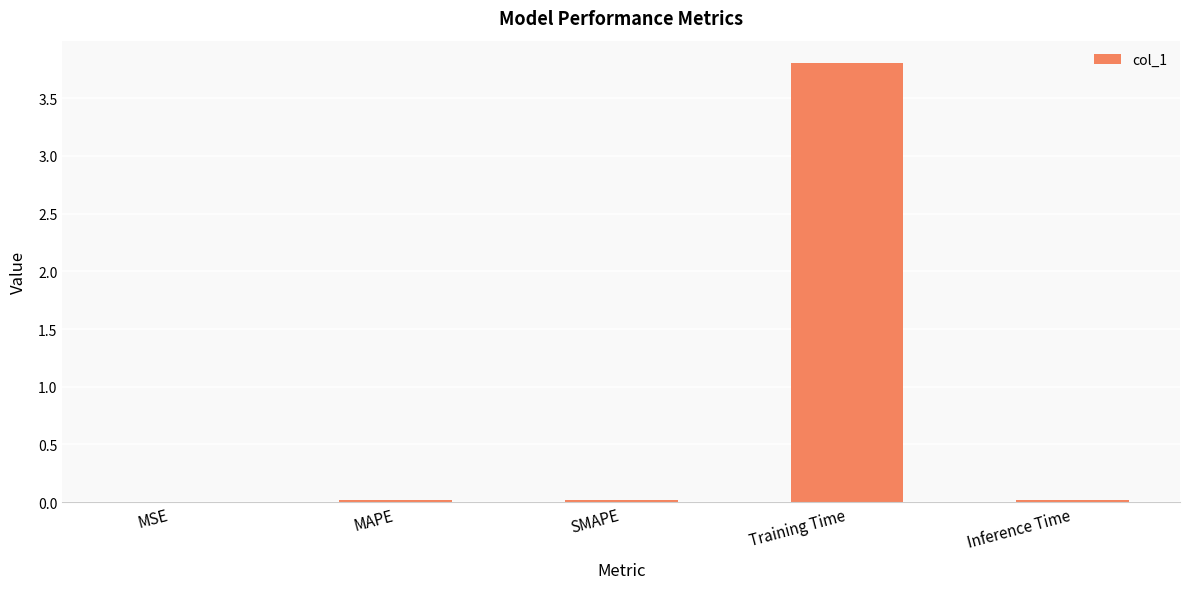

What is the approximate value at Training Time?

3.8